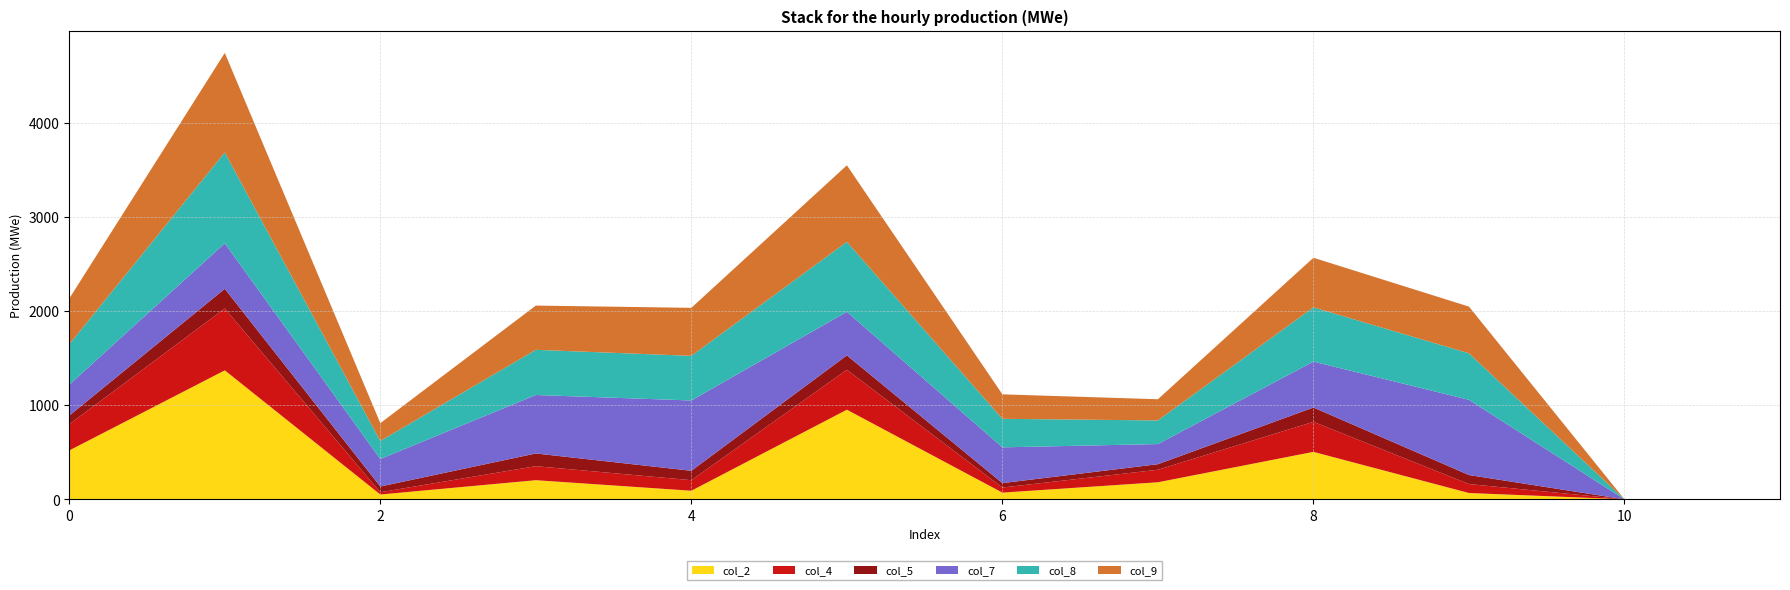

Reading left to right, what are all the values shown in this chart?

col_2: 519	1370	51	203	91	952	71	181	504	67	0	0
col_4: 278	657	24	149	112	424	54	133	319	95	0	0
col_5: 92	209	61	135	100	153	47	59	152	96	0	0
col_7: 328	484	292	621	747	463	380	214	488	799	0	0
col_8: 430	965	192	480	474	743	303	251	576	494	0	0
col_9: 486	1057	189	470	510	813	260	225	527	496	0	0